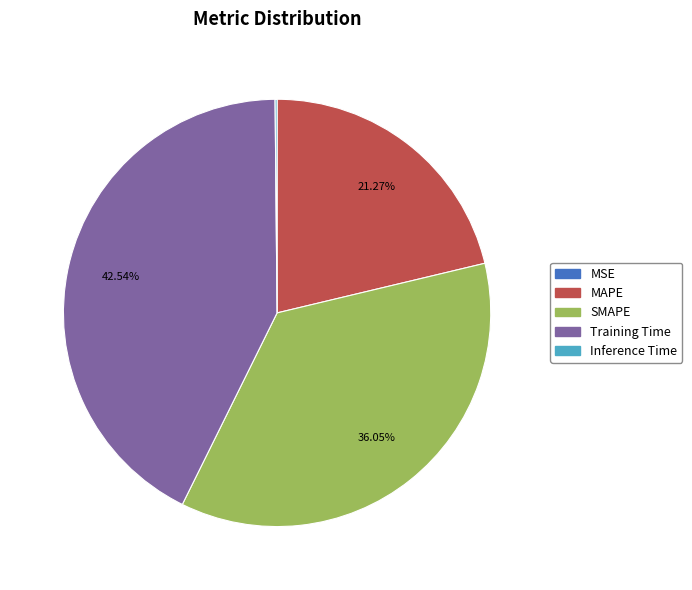

Approximately how many times larger is the value at MAPE compared to SMAPE?

0.6